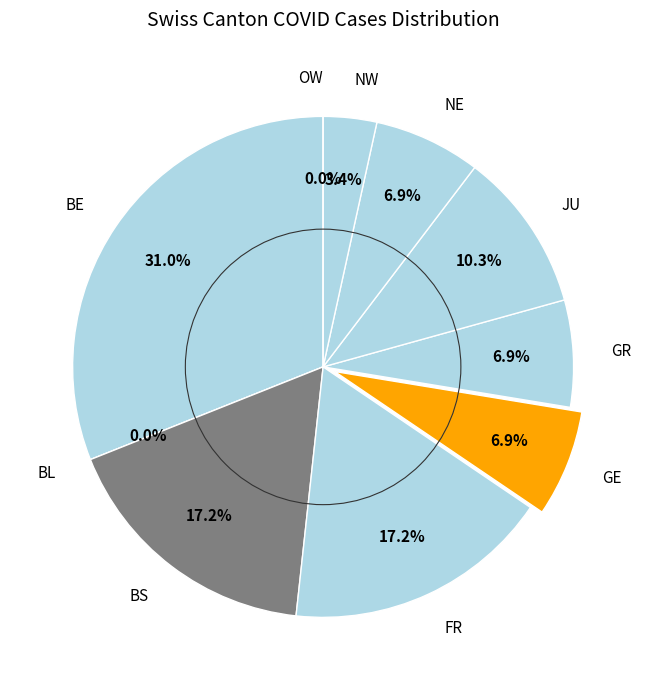

What is the smallest slice in the pie chart?

BL